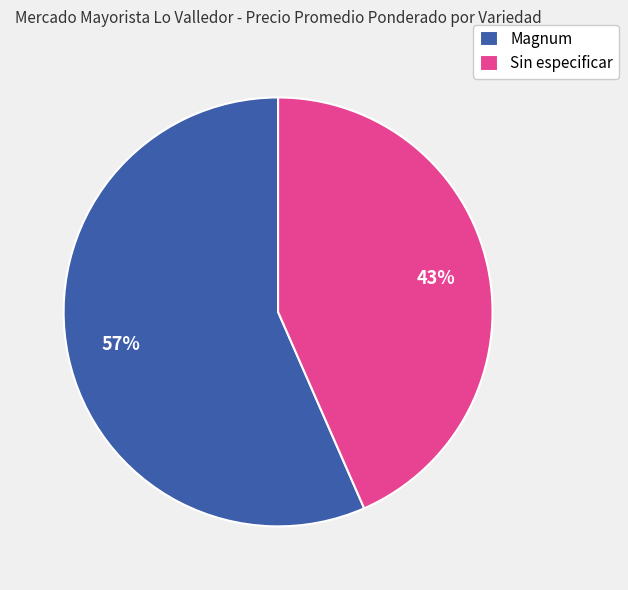

Which category has the smallest portion of the pie?

Sin especificar